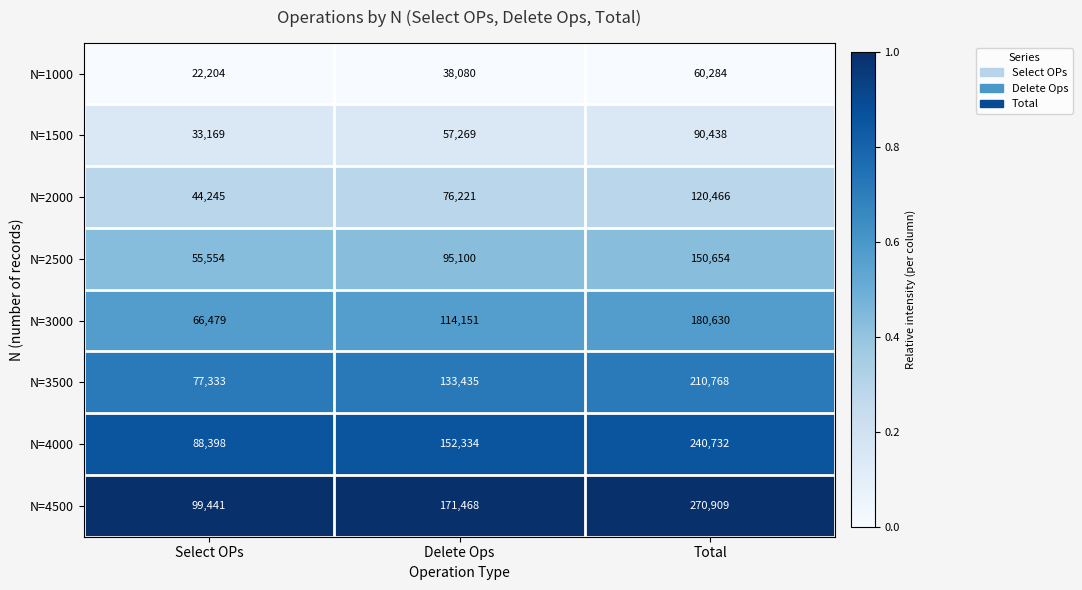

Rank the series at Delete Ops from lowest to highest value.

N=1000, N=1500, N=2000, N=2500, N=3000, N=3500, N=4000, N=4500